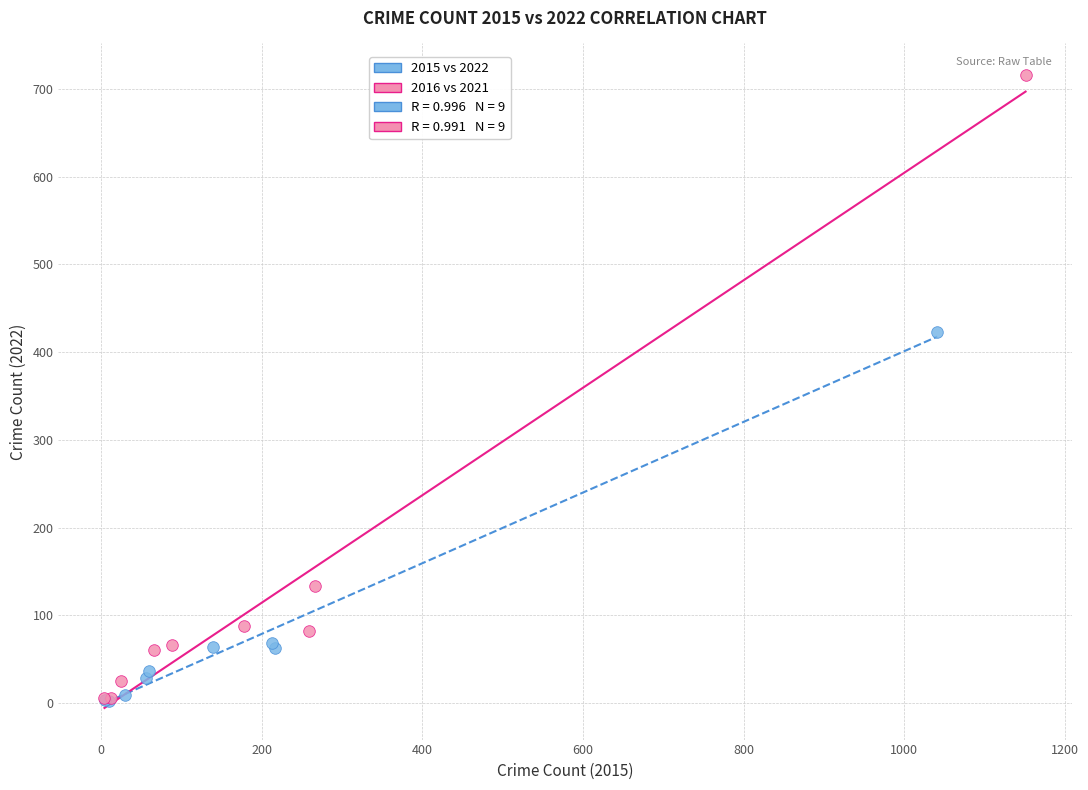

Which series reaches the maximum Y coordinate?

2016 vs 2021